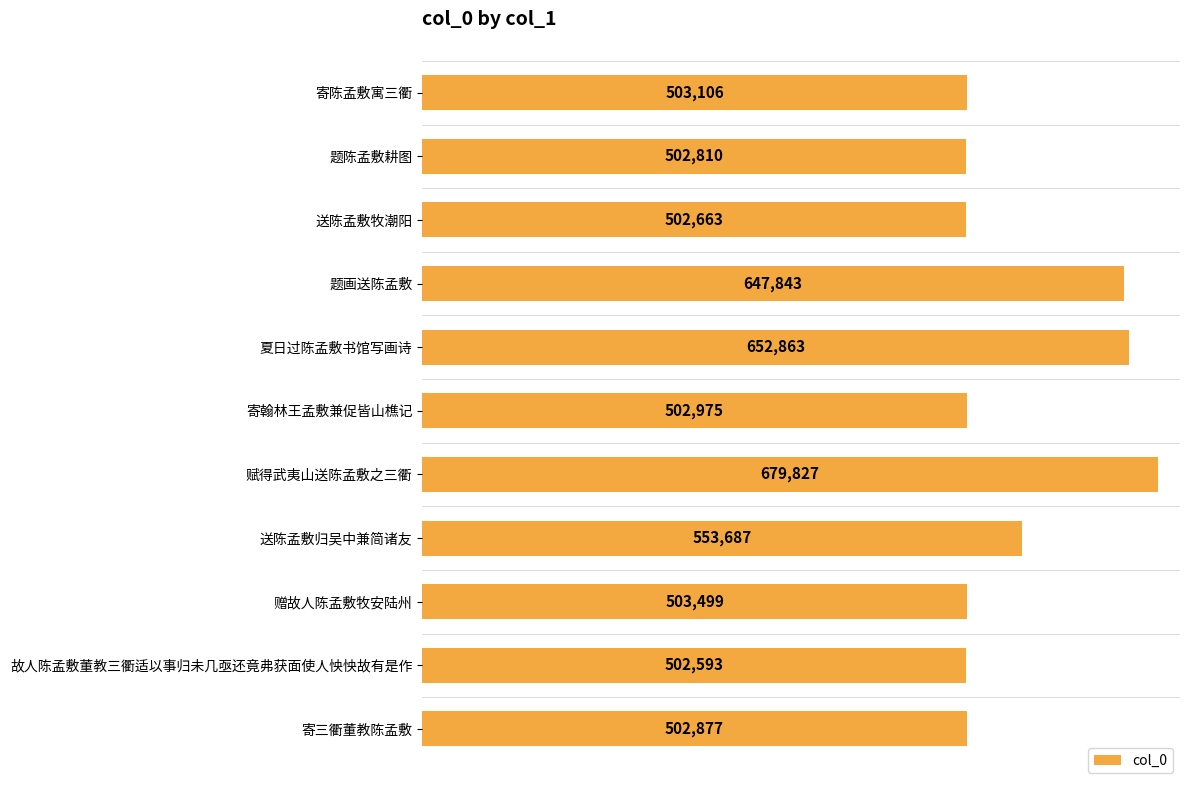

Reading top to bottom, what are all the values shown in this chart?

寄陈孟敷寓三衢=503106	题陈孟敷耕图=502810	送陈孟敷牧潮阳=502663	题画送陈孟敷=647843	夏日过陈孟敷书馆写画诗=652863	寄翰林王孟敷兼促皆山樵记=502975	赋得武夷山送陈孟敷之三衢=679827	送陈孟敷归吴中兼简诸友=553687	赠故人陈孟敷牧安陆州=503499	故人陈孟敷董教三衢适以事归未几亟还竟弗获面使人怏怏故有是作=502593	寄三衢董教陈孟敷=502877